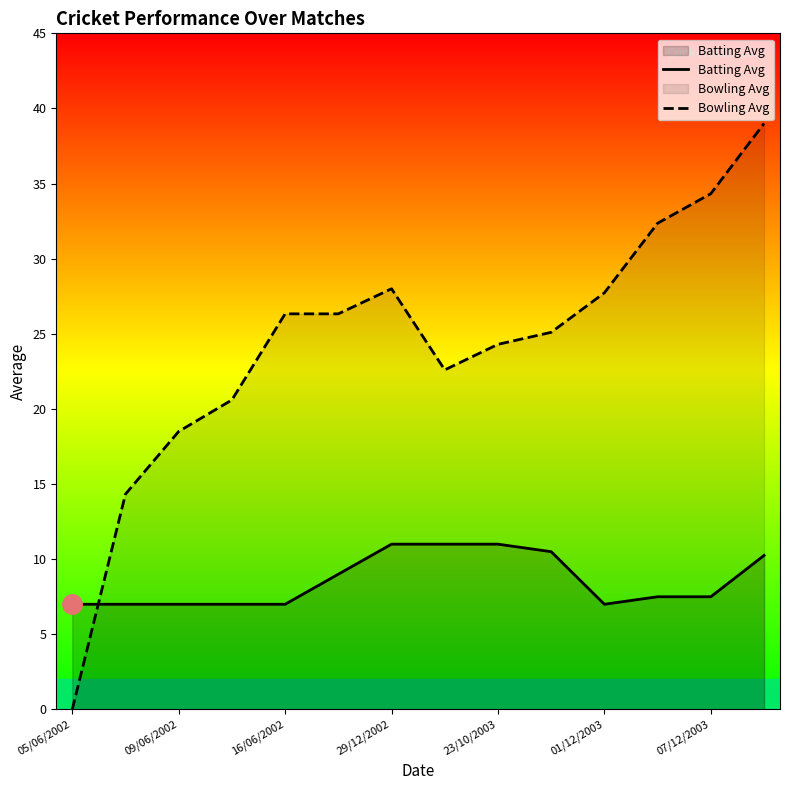

How many data points in Batting Avg are above 7?

8